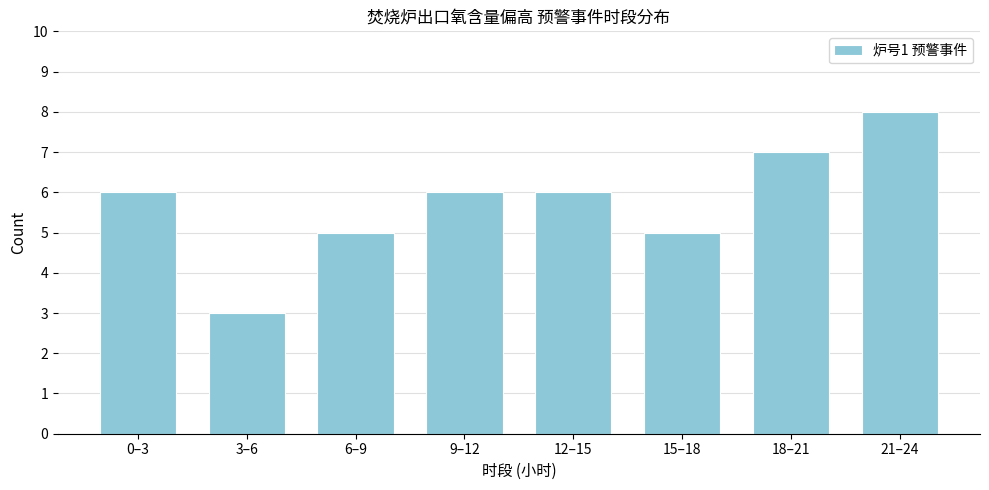

Reading right to left, what are all the values shown in this chart?

8	7	5	6	6	5	3	6